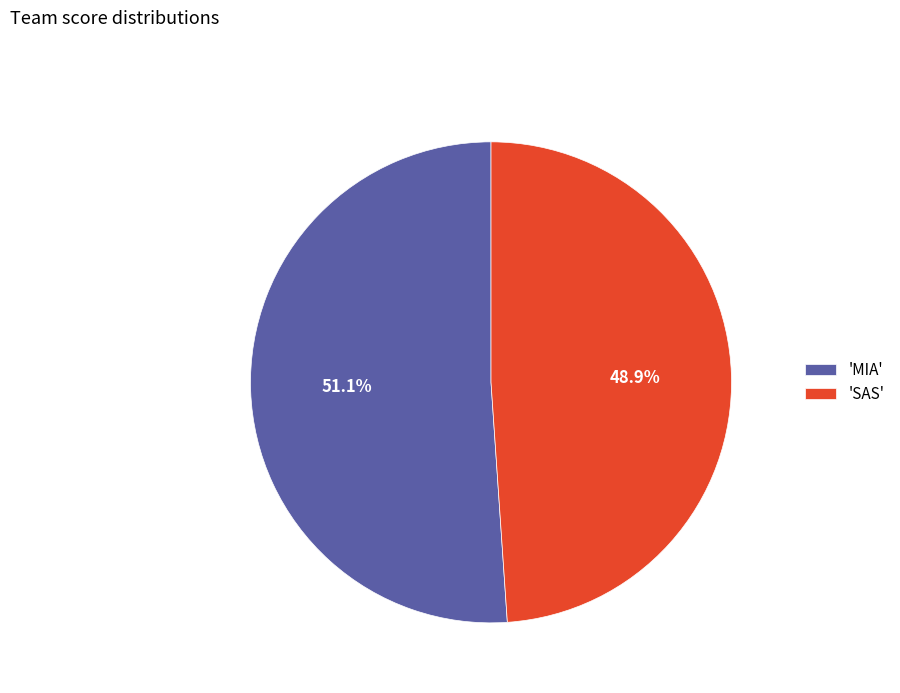

Does any single category account for the majority?

Yes